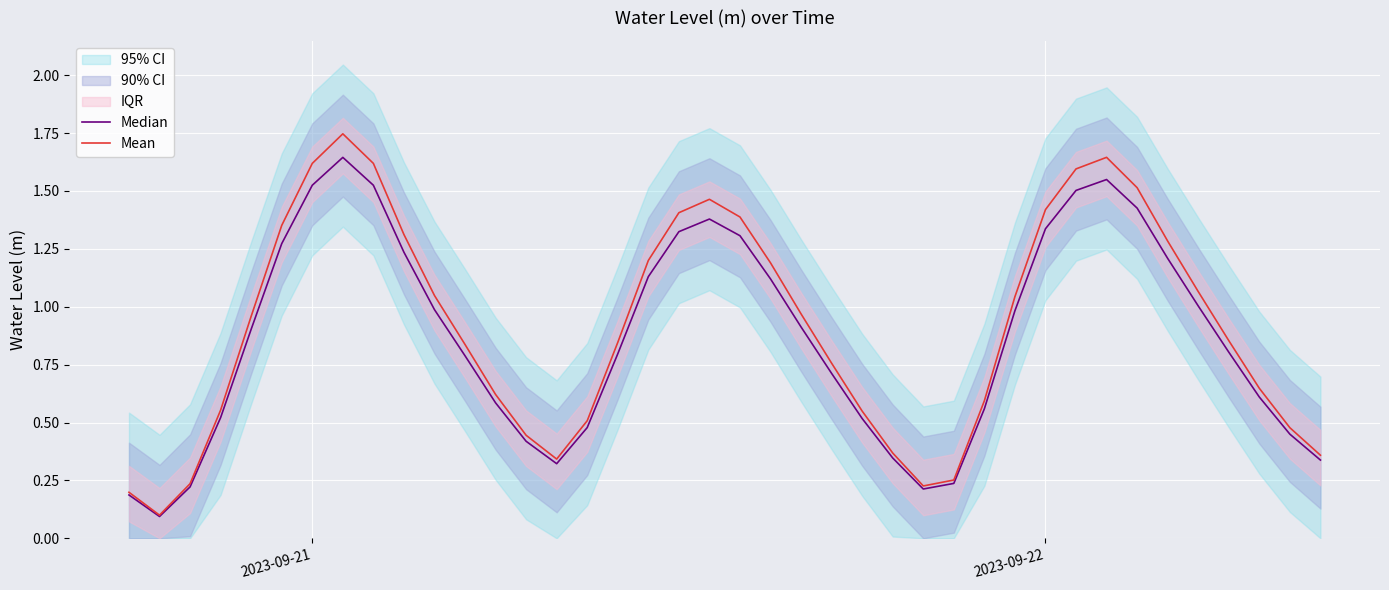

Reading right to left, extract all data points from this chart.

Median: 0.3	0.4	0.6	0.8	1.0	1.2	1.4	1.5	1.5	1.3	1.0	0.6	0.2	0.2	0.3	0.5	0.7	0.9	1.1	1.3	1.4	1.3	1.1	0.8	0.5	0.3	0.4	0.6	0.8	1.0	1.2	1.5	1.6	1.5	1.3	0.9	0.5	0.2	0.1	0.2
Mean: 0.4	0.5	0.6	0.9	1.1	1.3	1.5	1.6	1.6	1.4	1.0	0.6	0.3	0.2	0.4	0.5	0.8	1.0	1.2	1.4	1.5	1.4	1.2	0.8	0.5	0.3	0.4	0.6	0.8	1.0	1.3	1.6	1.7	1.6	1.4	1.0	0.6	0.2	0.1	0.2